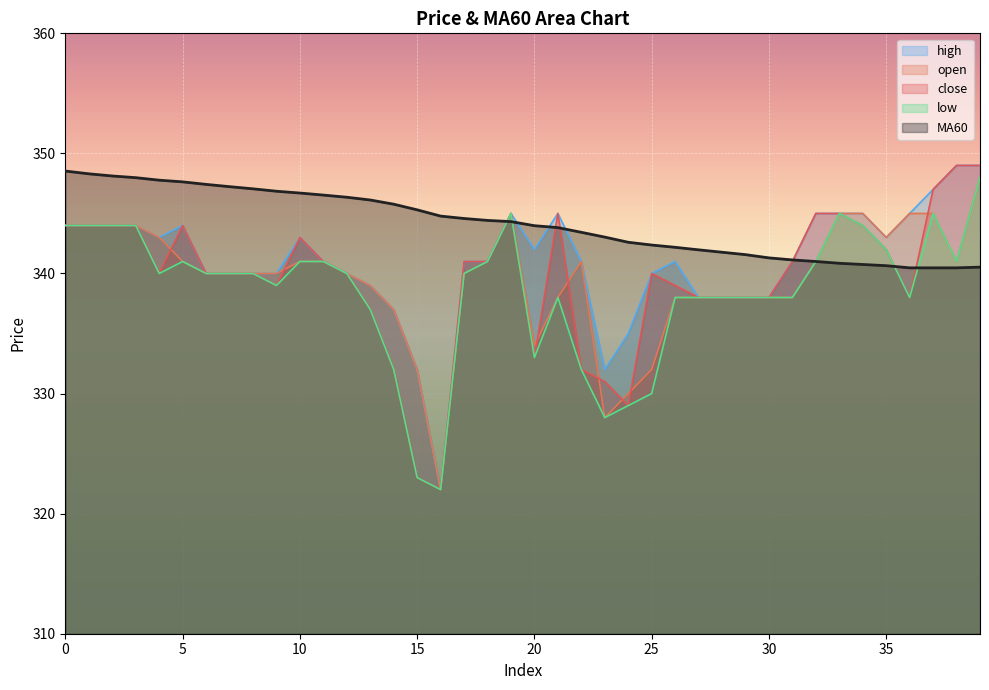

True or false: low has more than 1 points higher than both neighbors.

True